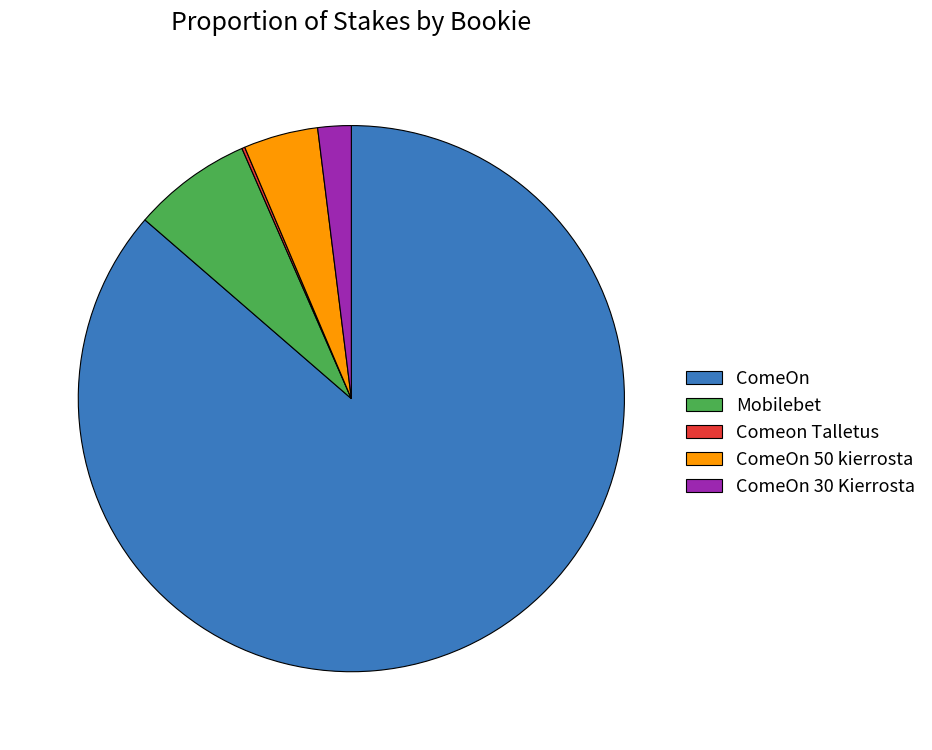

What is the largest slice in the pie chart?

ComeOn